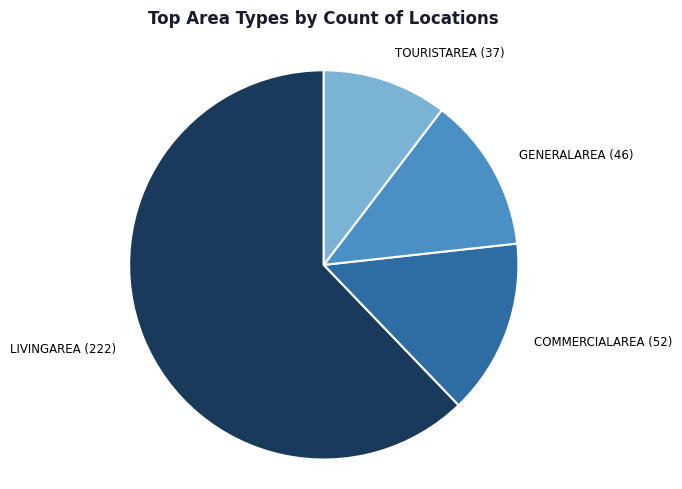

How many segments does this pie chart have?

4